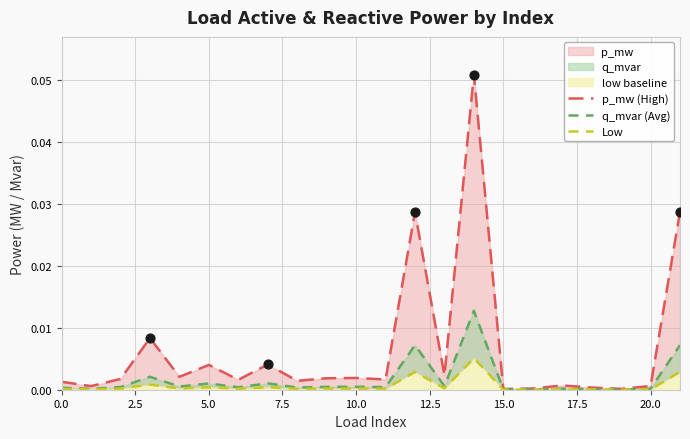

Which series contains the highest Y value?

p_mw (High)